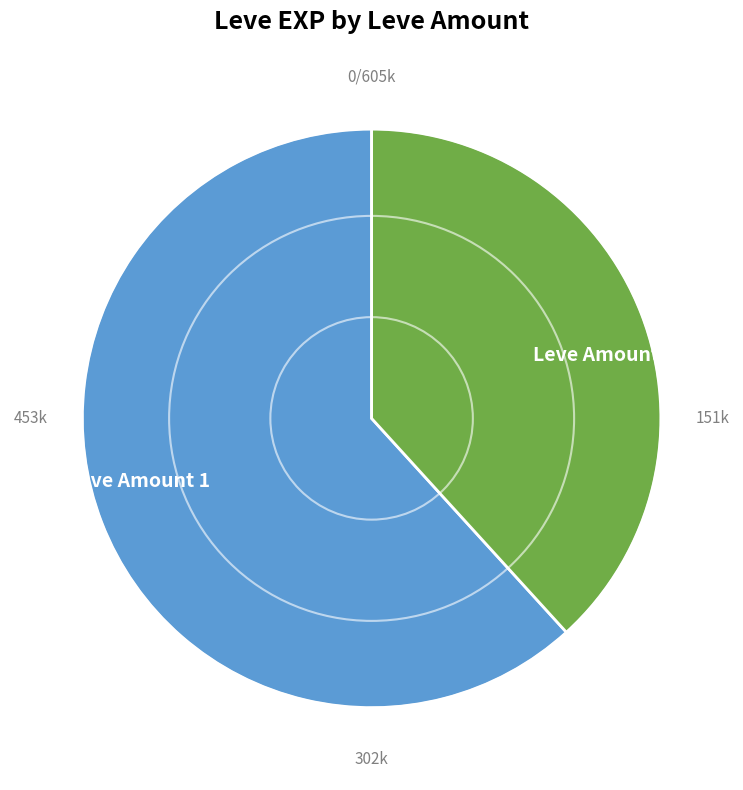

Approximately how many times larger is the value at Leve Amount 1 compared to Leve Amount 3?

1.6